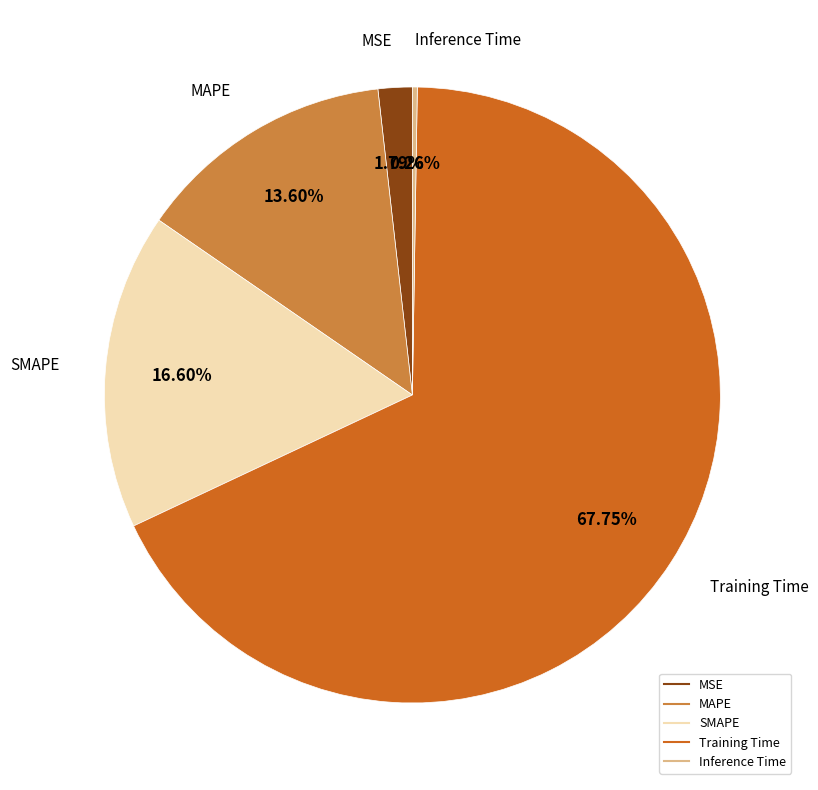

Combined, do MAPE and MSE account for over 50%?

No